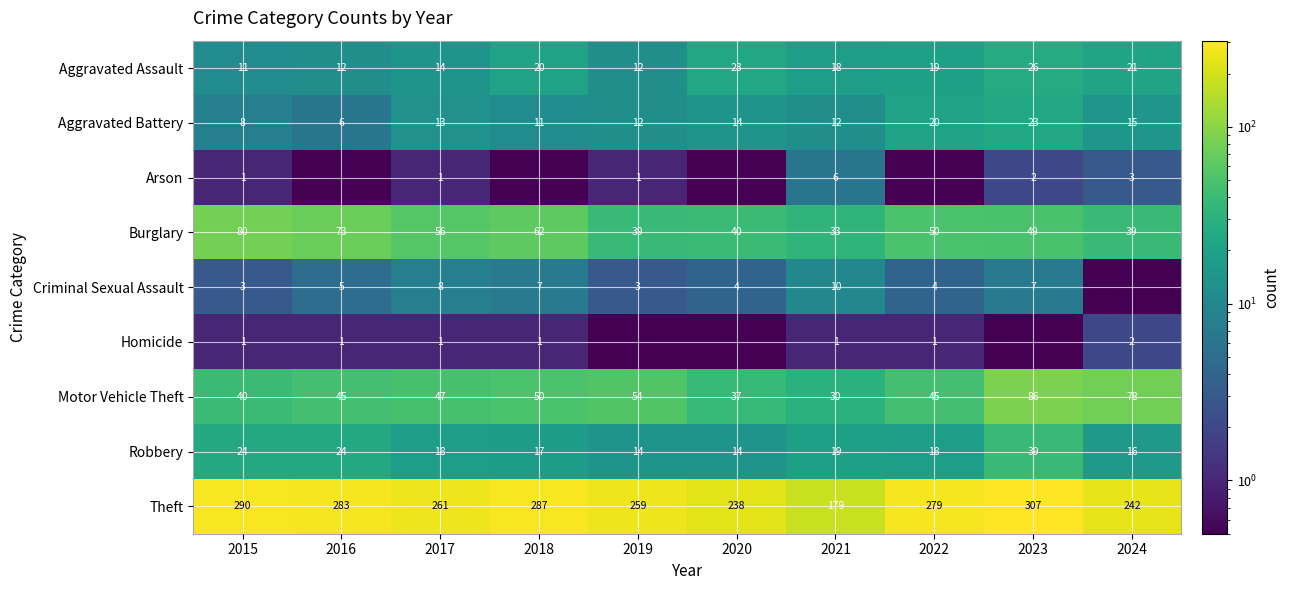

Which has a higher value, 2019 or 2017?

2017